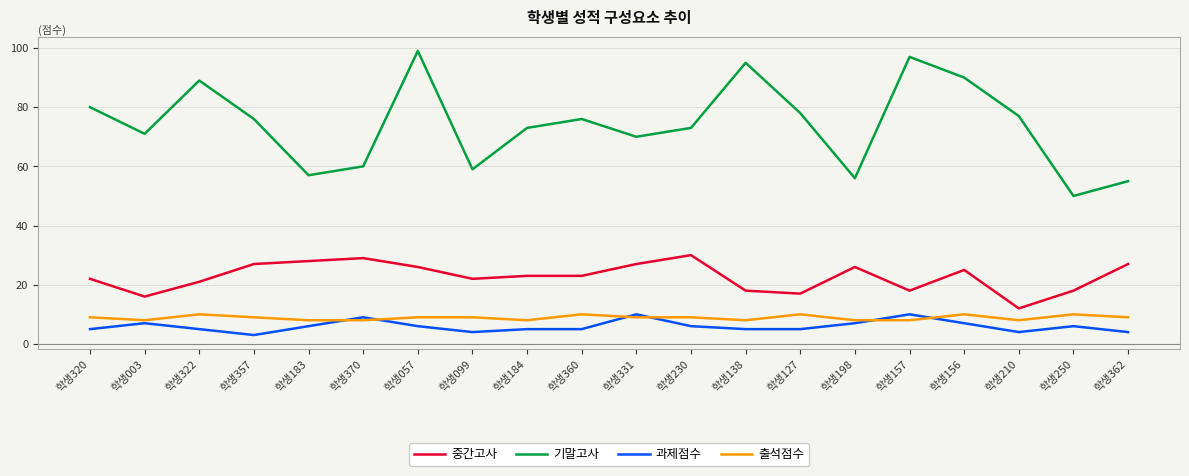

At which label does 기말고사 reach its minimum?

학생250